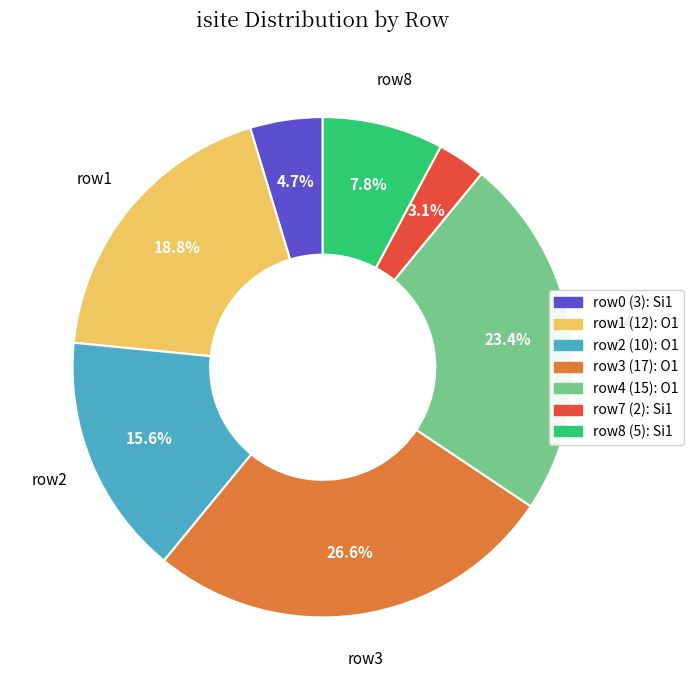

Is there a majority slice in this chart?

No